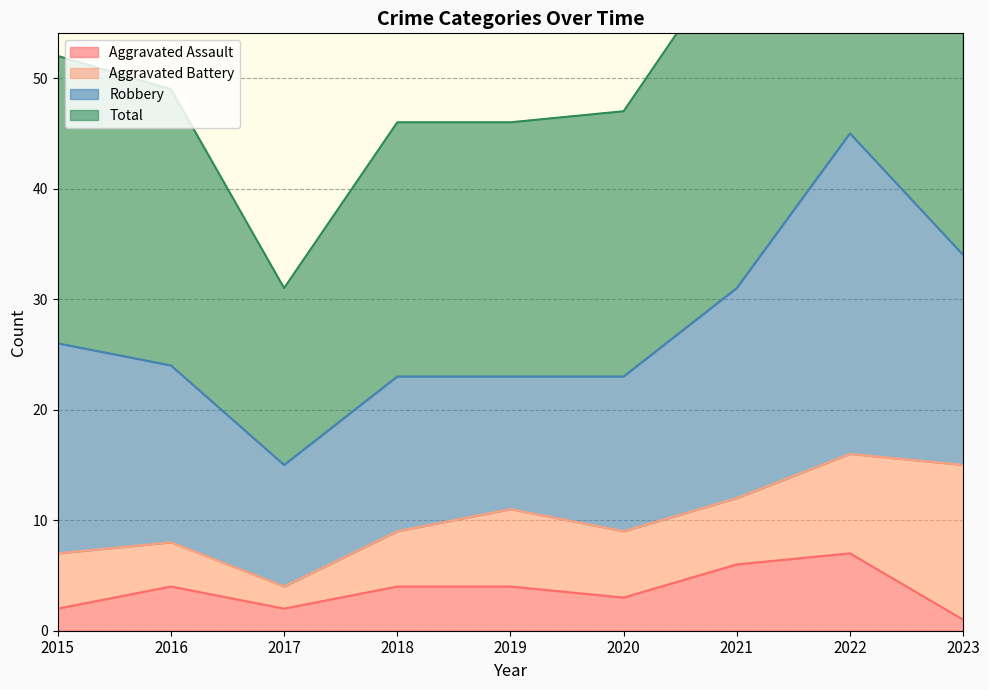

What is the highest value of the Aggravated Assault series?

7